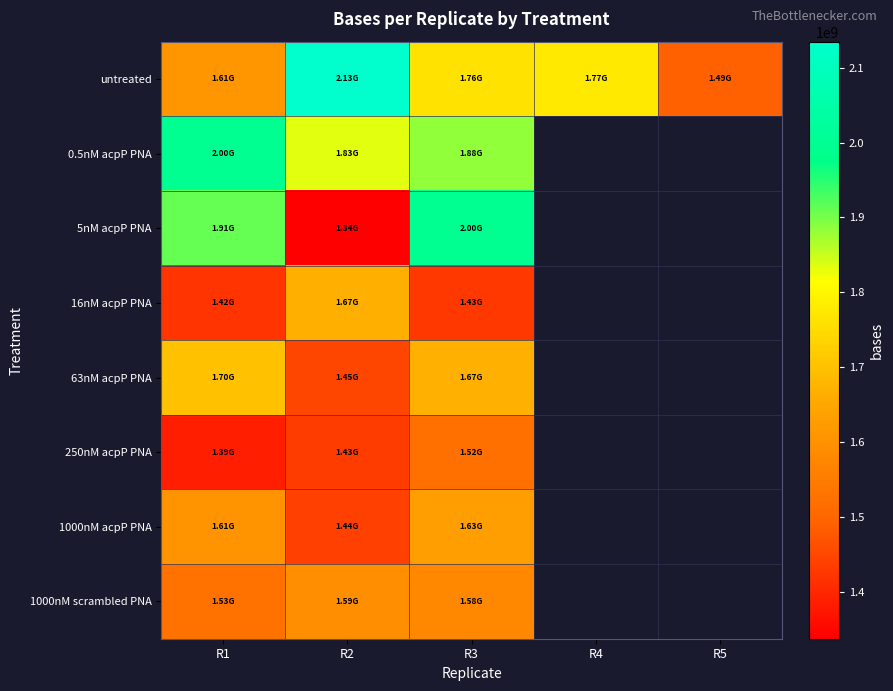

The 0.5nM acpP PNA series shows 3217208743.1 at R3. True or false?

False